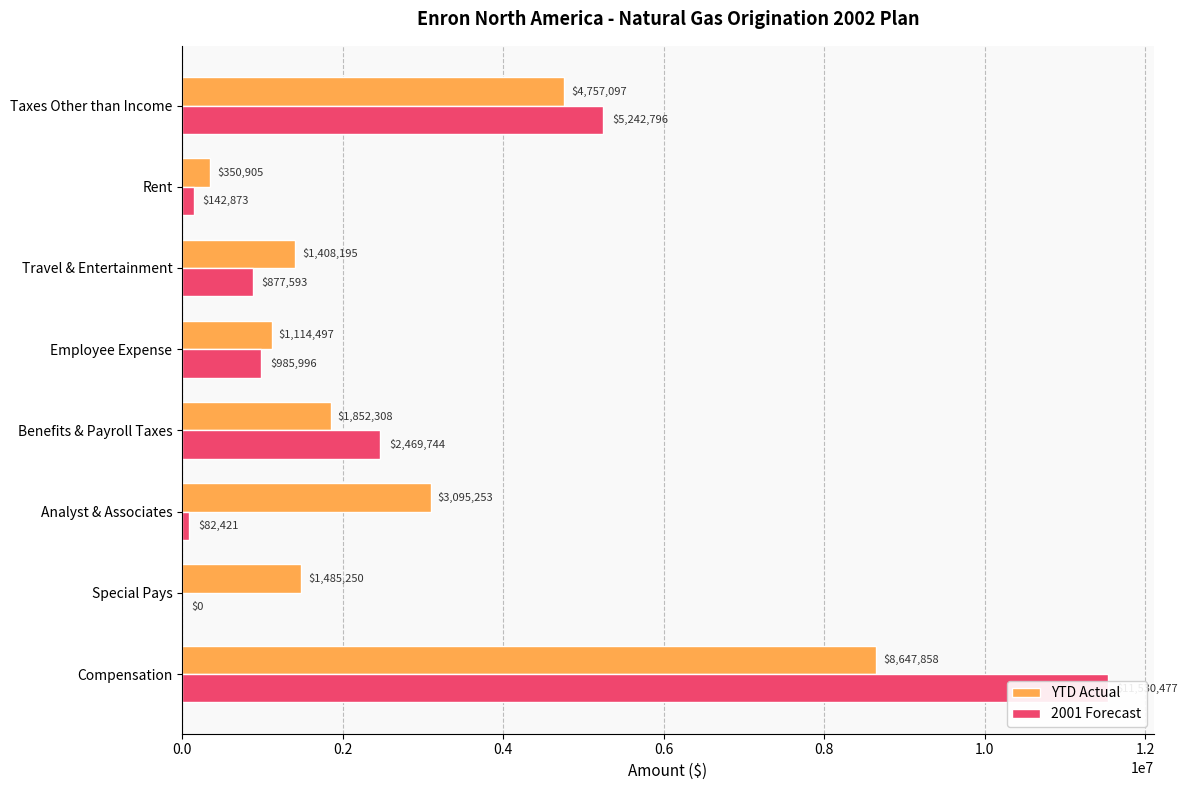

What are all the series names shown in the legend?

YTD Actual, 2001 Forecast